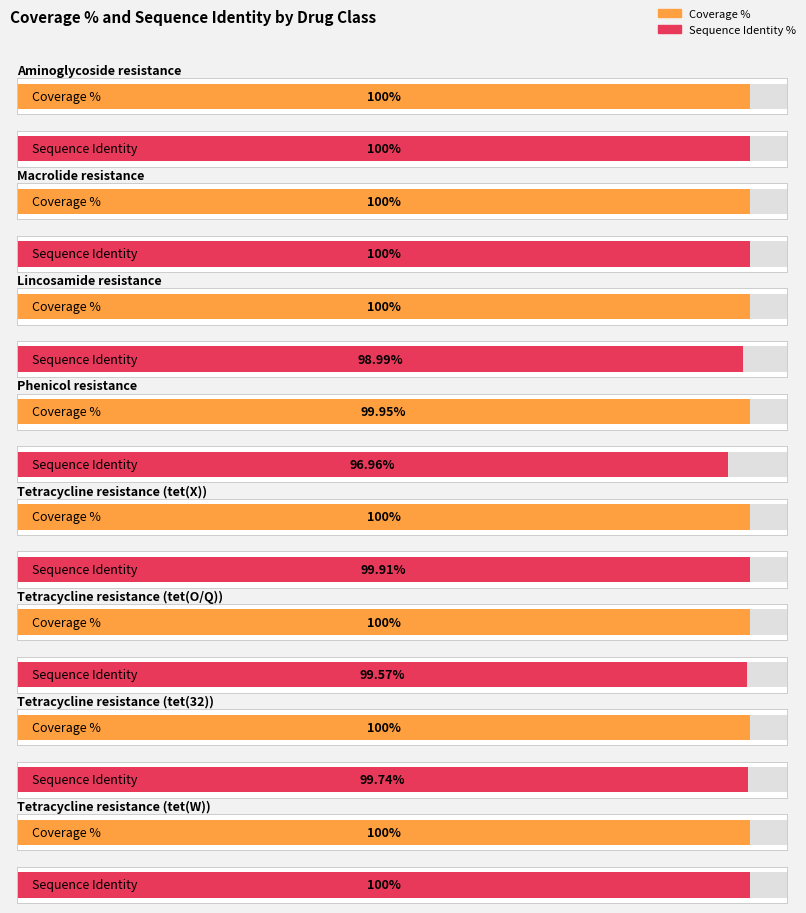

Count the number of categories in the chart.

8